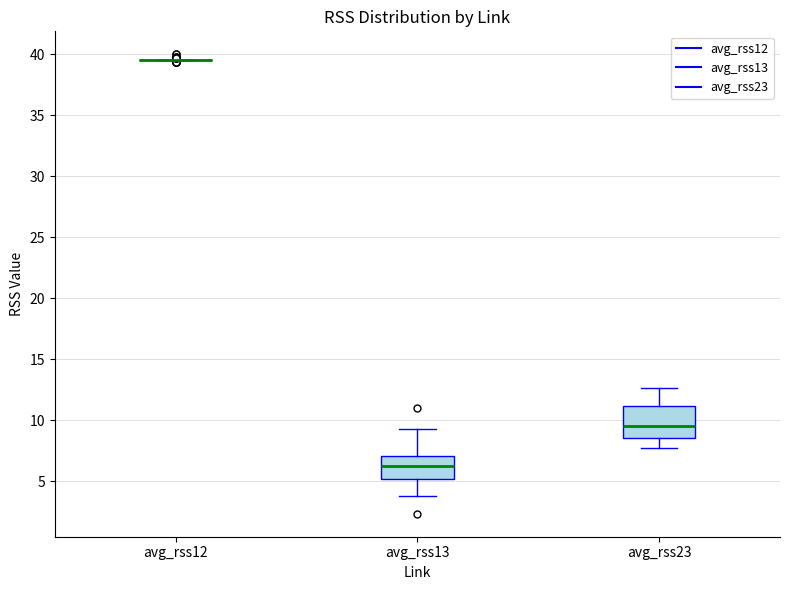

Where does the lower whisker of the box for avg_rss23 end on the y-axis? The values are not printed on the chart, so give them approximately, as read against the axis.

8.0